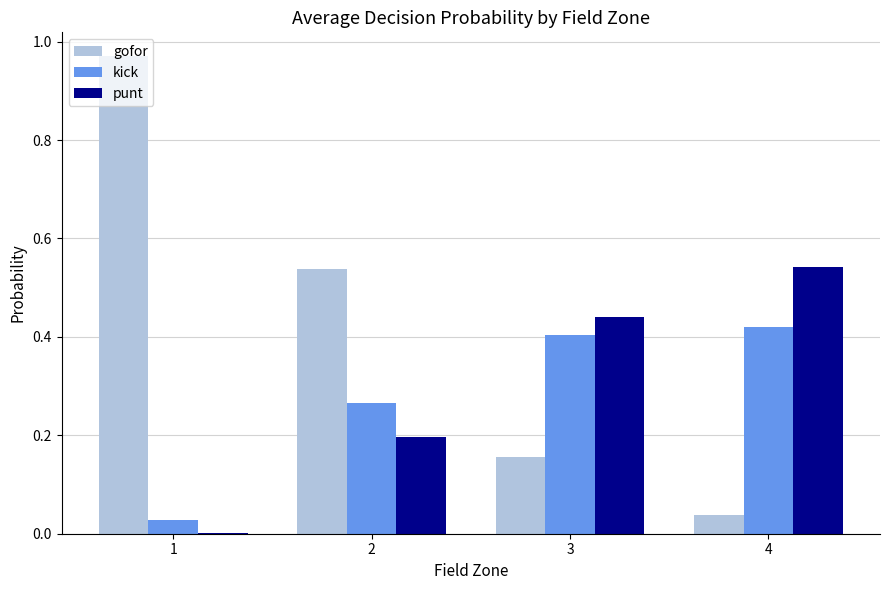

Where is gofor nearest to the value 0?

4